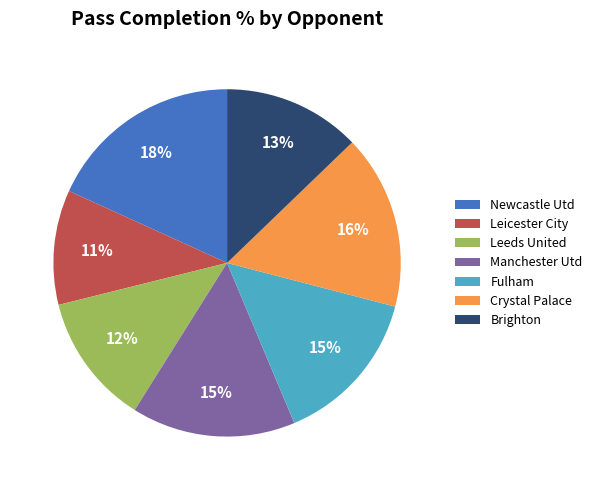

What is the largest slice in the pie chart?

Newcastle Utd